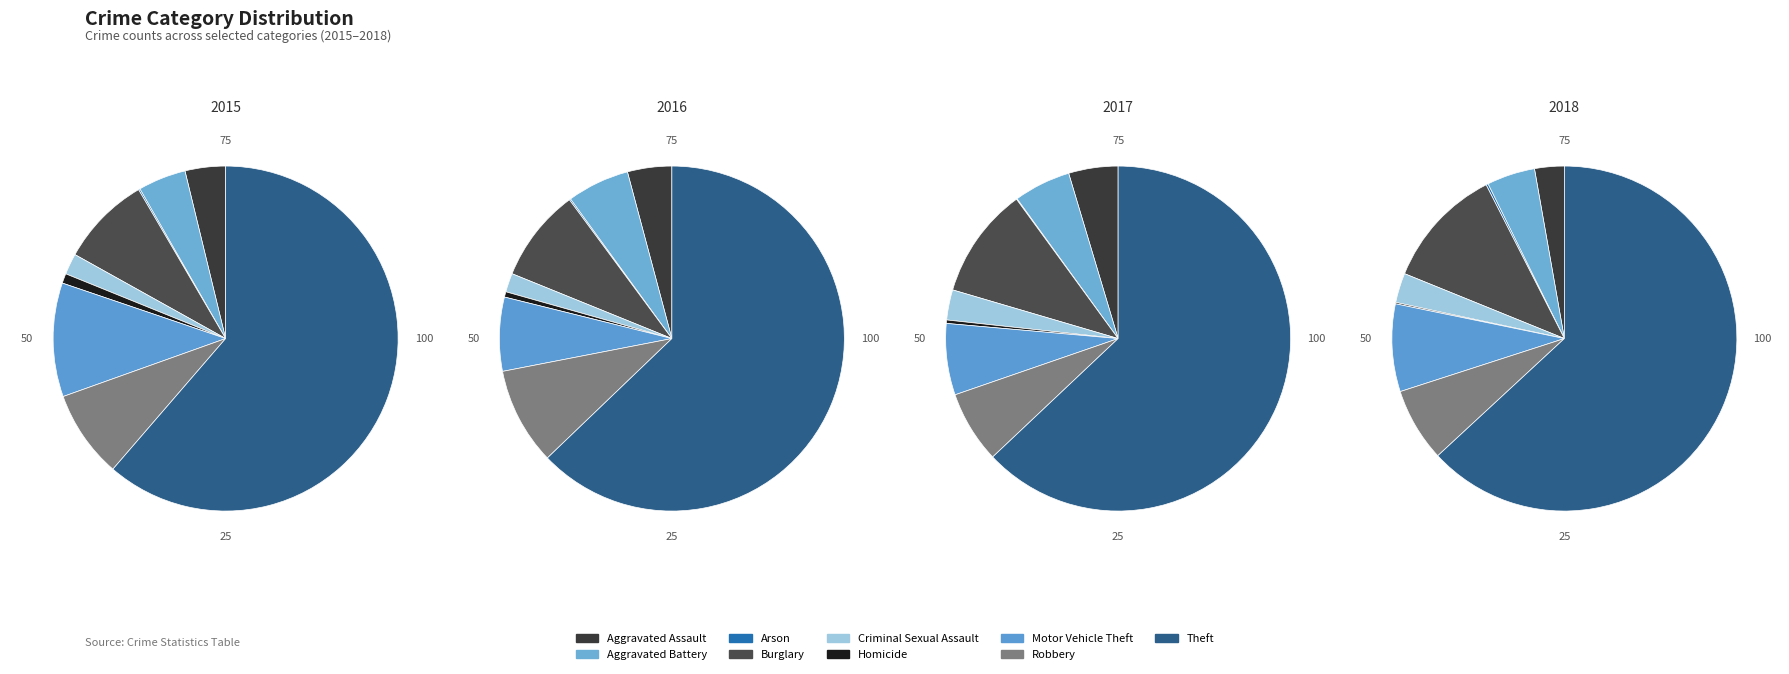

Count the number of slices in the pie.

9